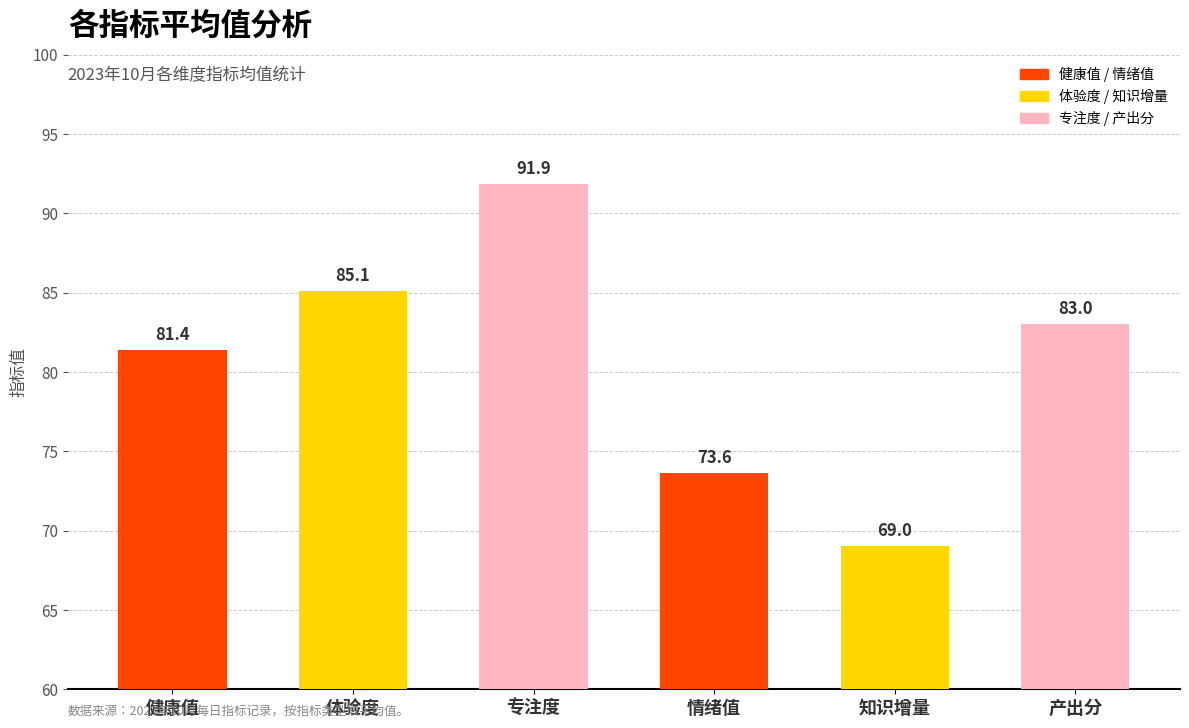

What position from the right is 产出分?

1